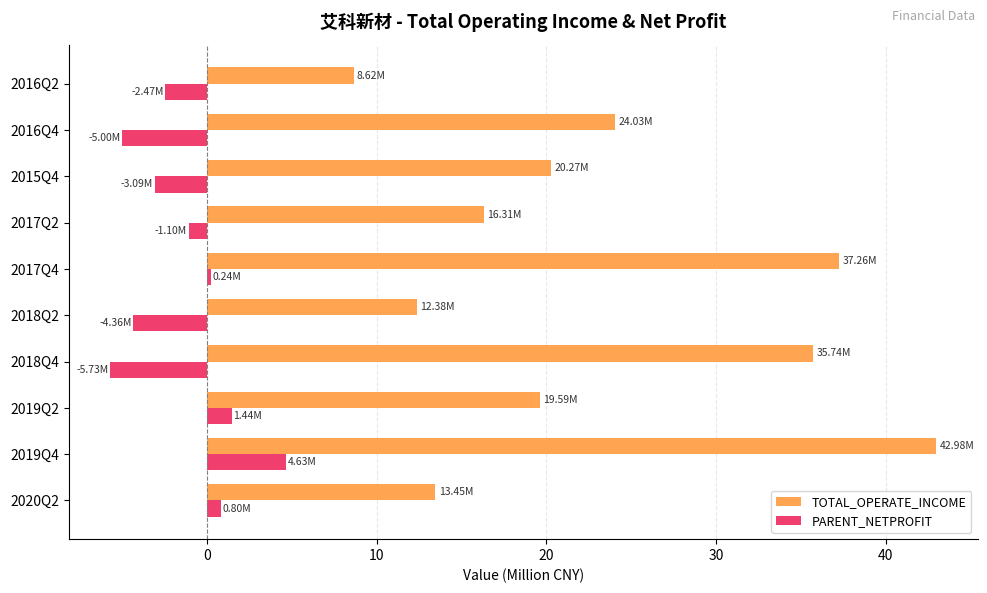

What is the sum of the TOTAL_OPERATE_INCOME values at 2018Q2 and 2019Q4?

55.4